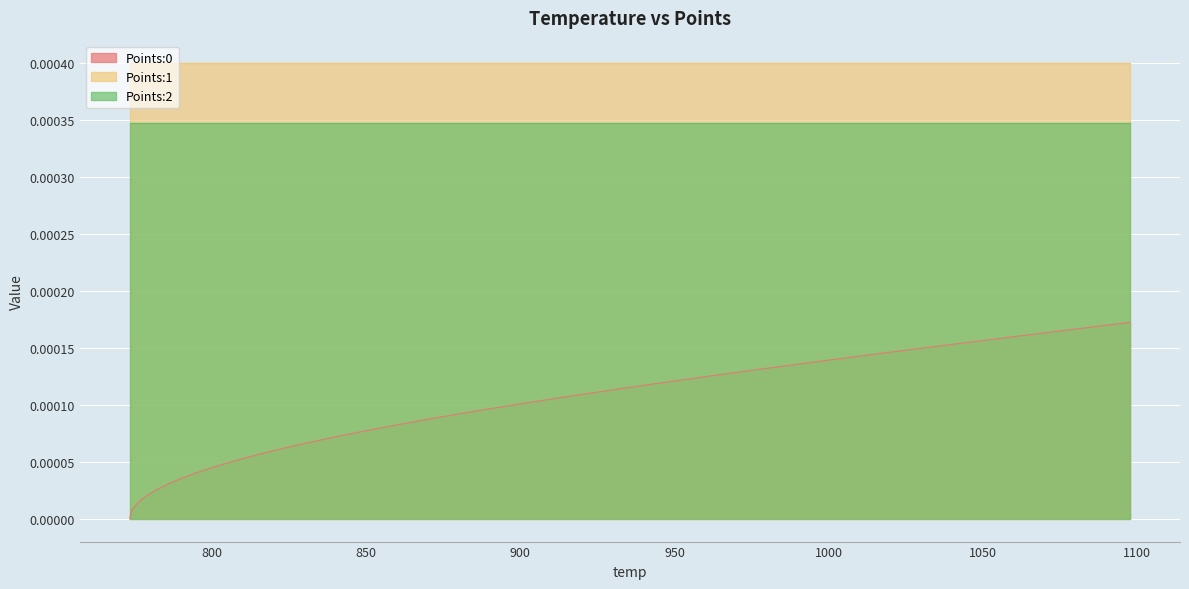

Does the chart display data point markers on the line(s)?

No